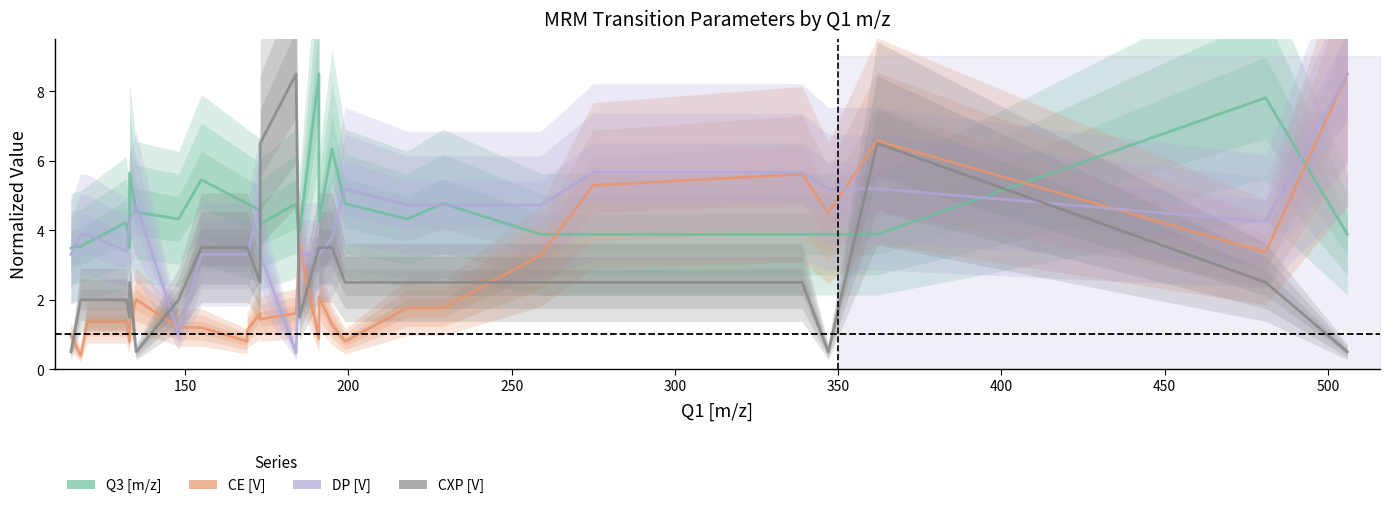

Is the value of Q3 [m/z] at 29 greater than the value of CE [V] at 24?

No